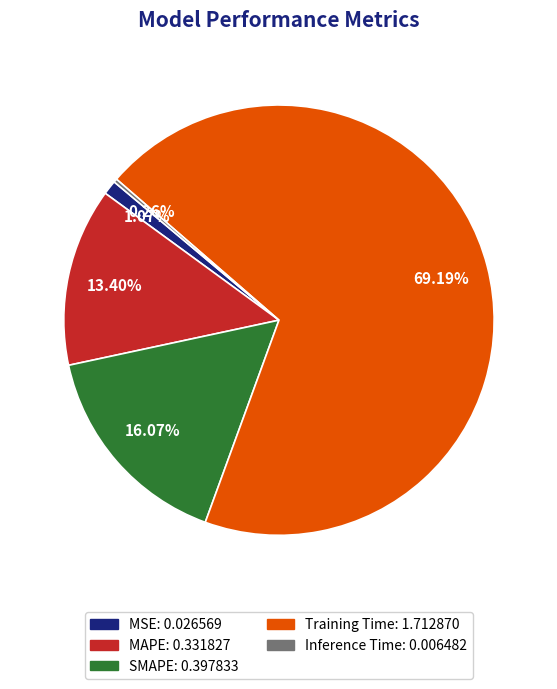

Which category has the biggest portion of the pie?

Training Time